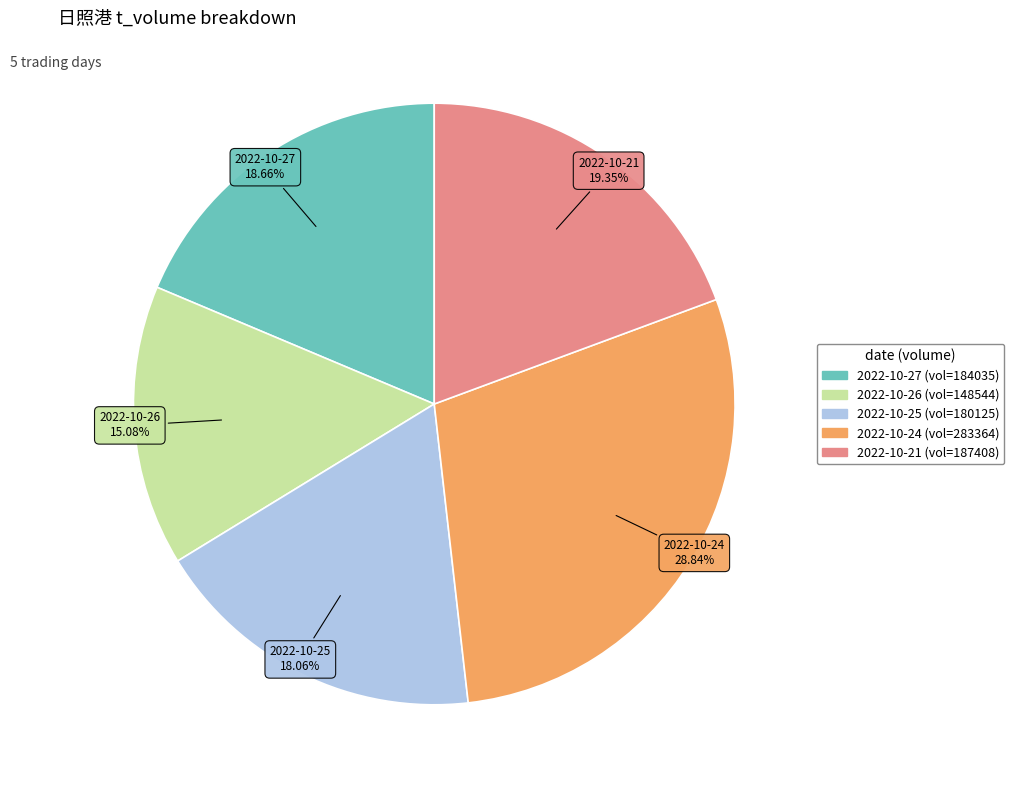

Is there a majority slice in this chart?

No